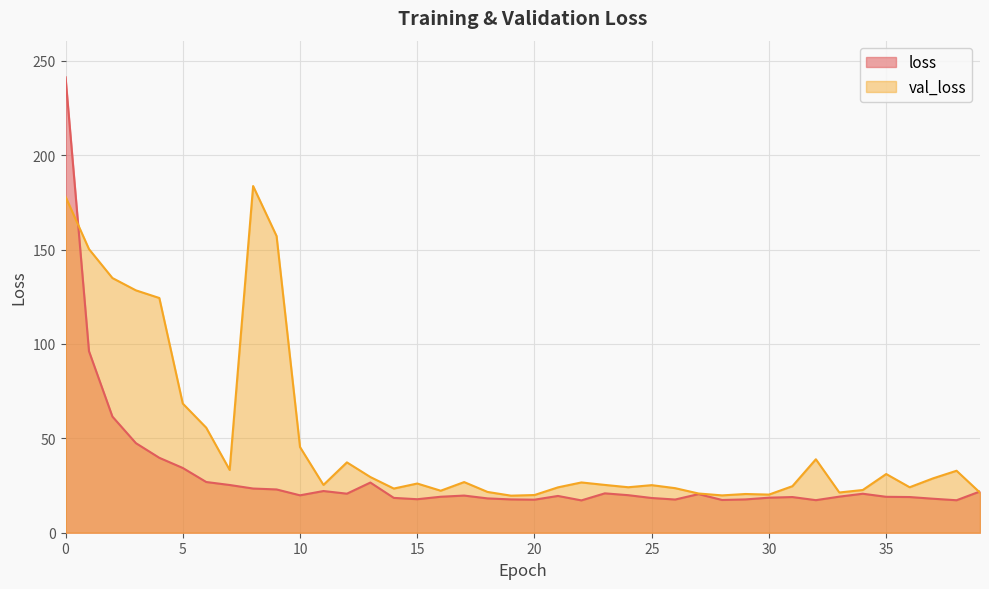

True or false: loss and val_loss intersect in this chart.

True